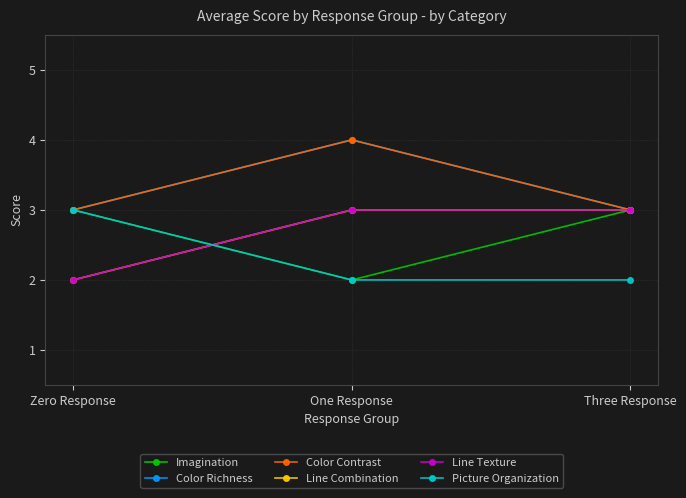

Where is Picture Organization nearest to the value 2?

One Response